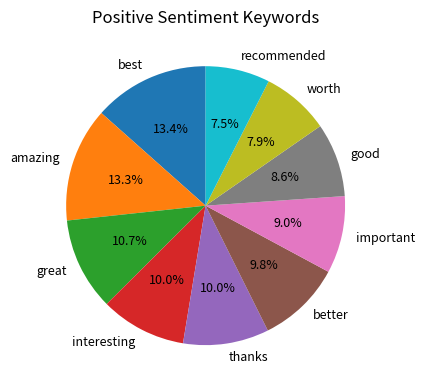

How much of the chart is everything except better?

90.2%